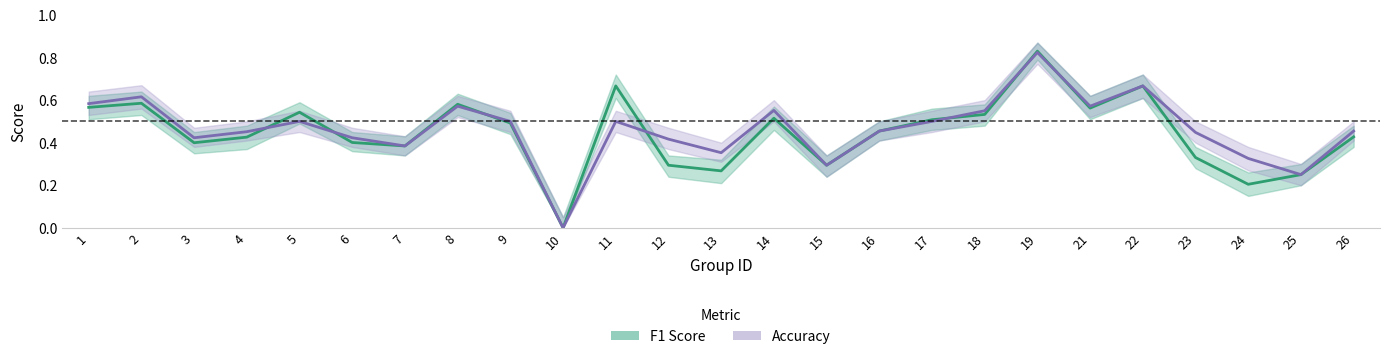

At which category does the chart reach its minimum across all series?

10